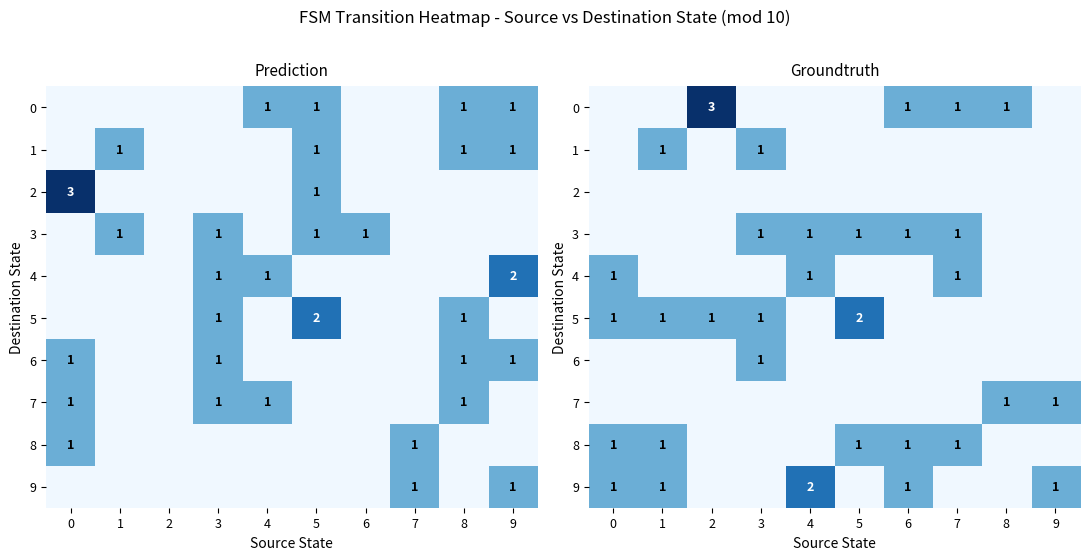

Rank the series at 9 from lowest to highest value.

0, 1, 2, 3, 4, 5, 6, 8, 7, 9